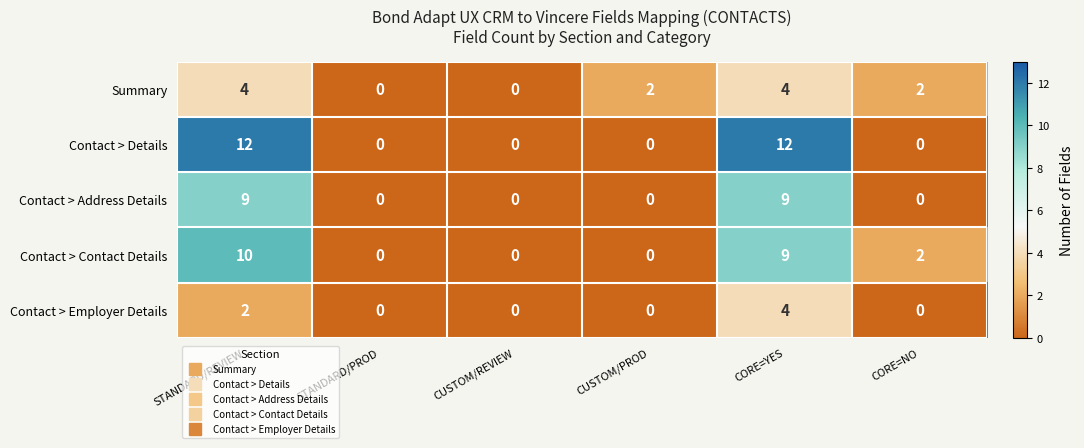

Between CORE=YES and CORE=NO, which series saw the biggest shift?

Contact > Details